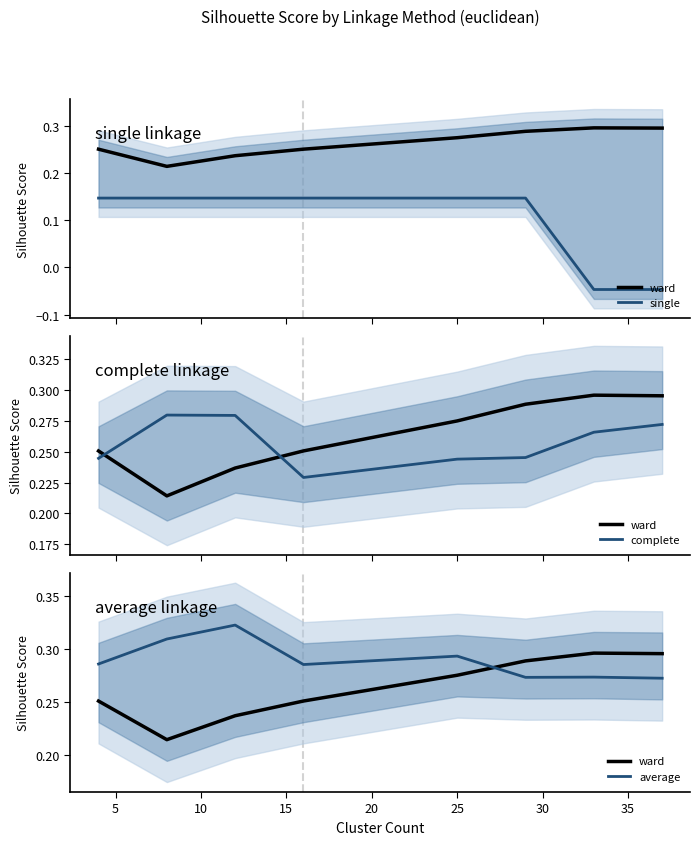

Rank the series by their maximum value, from highest to lowest.

average, ward, complete, single